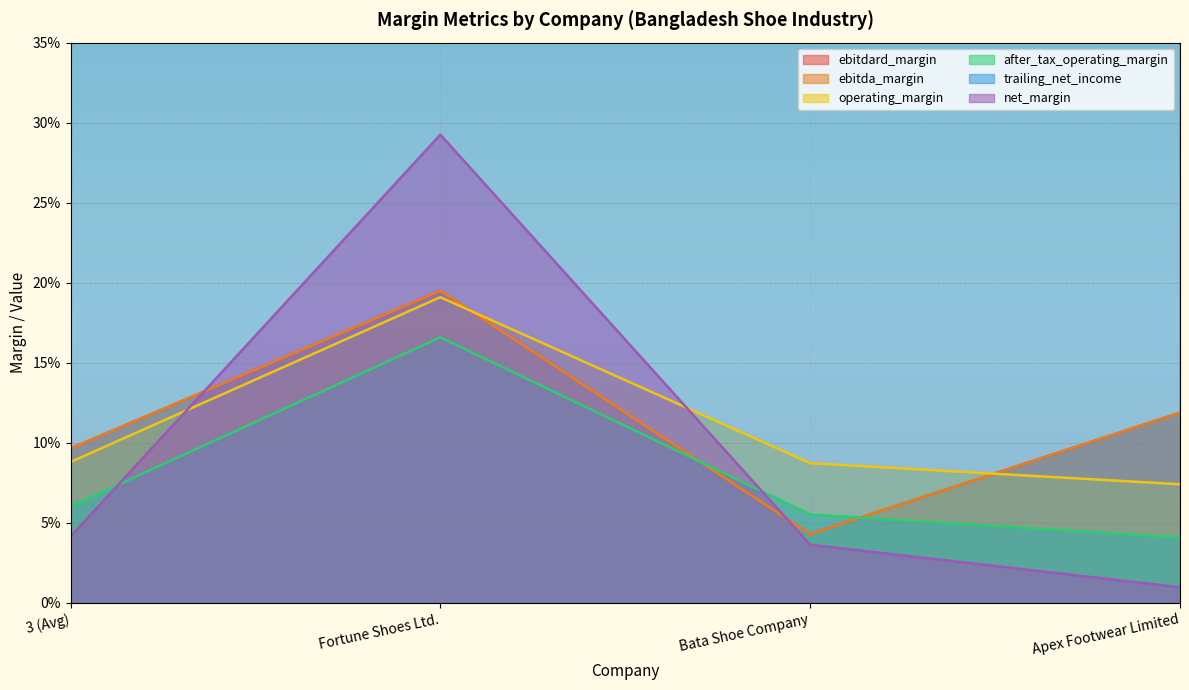

What position from the right is 3 (Avg)?

4